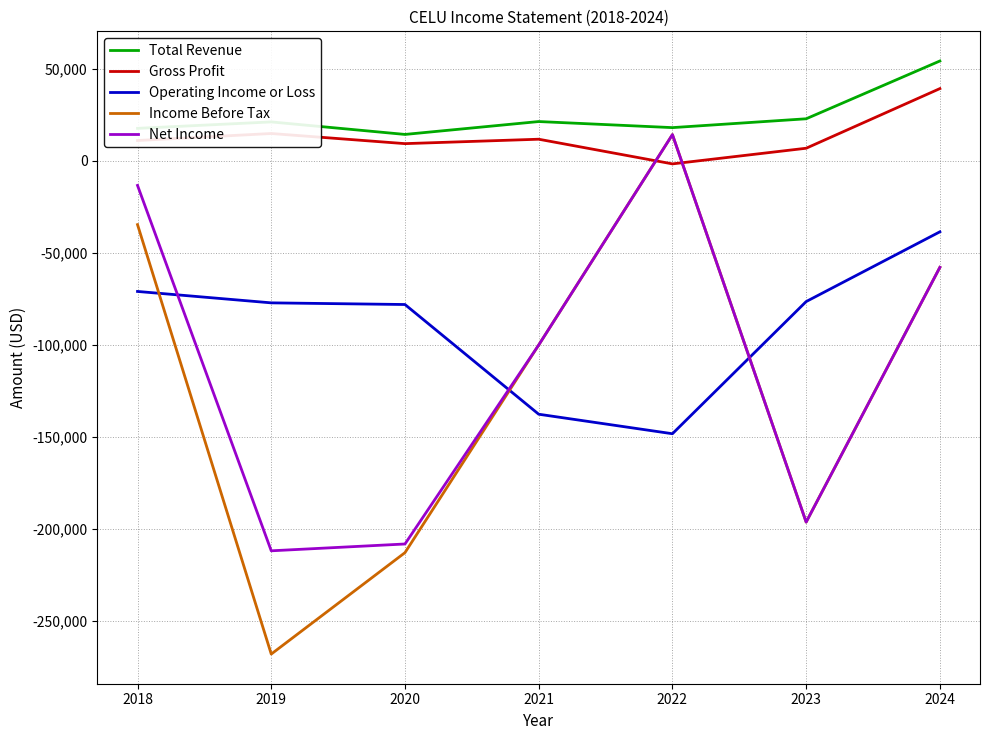

How many values in the Total Revenue series are below 21100?

3